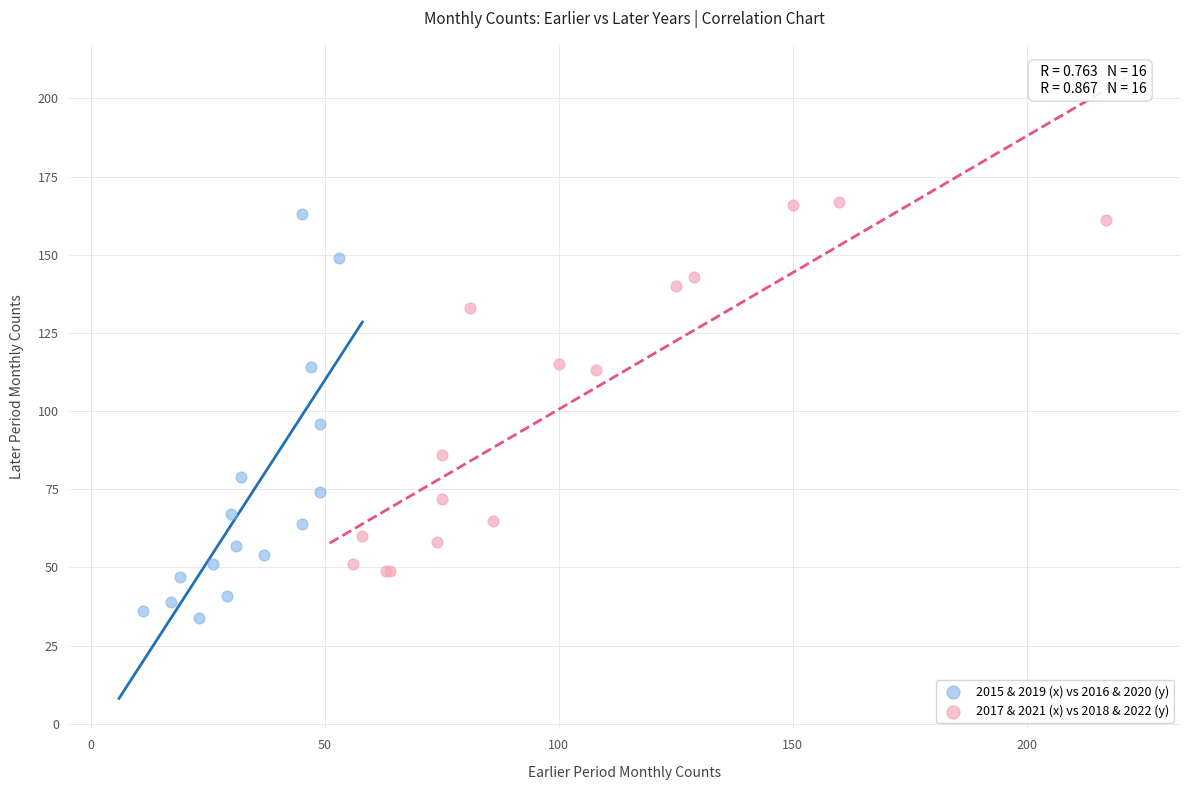

Which series has the largest Y range (max minus min)?

2015 & 2019 (x) vs 2016 & 2020 (y)